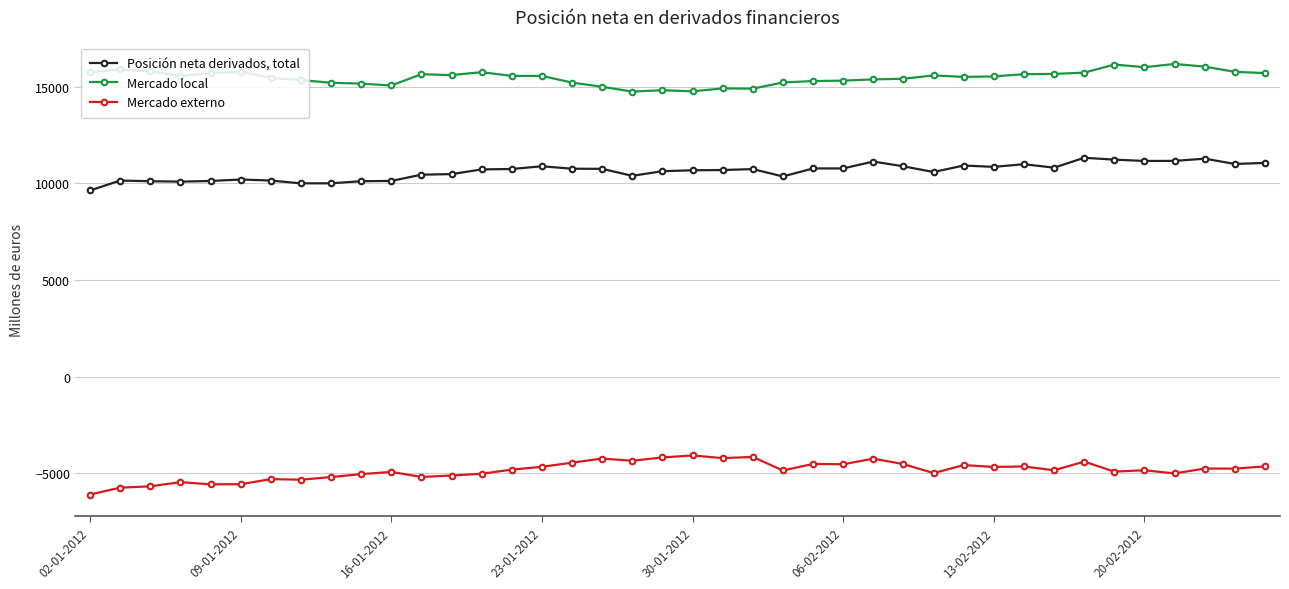

True or false: Mercado externo and Posición neta derivados, total cross at least once.

False